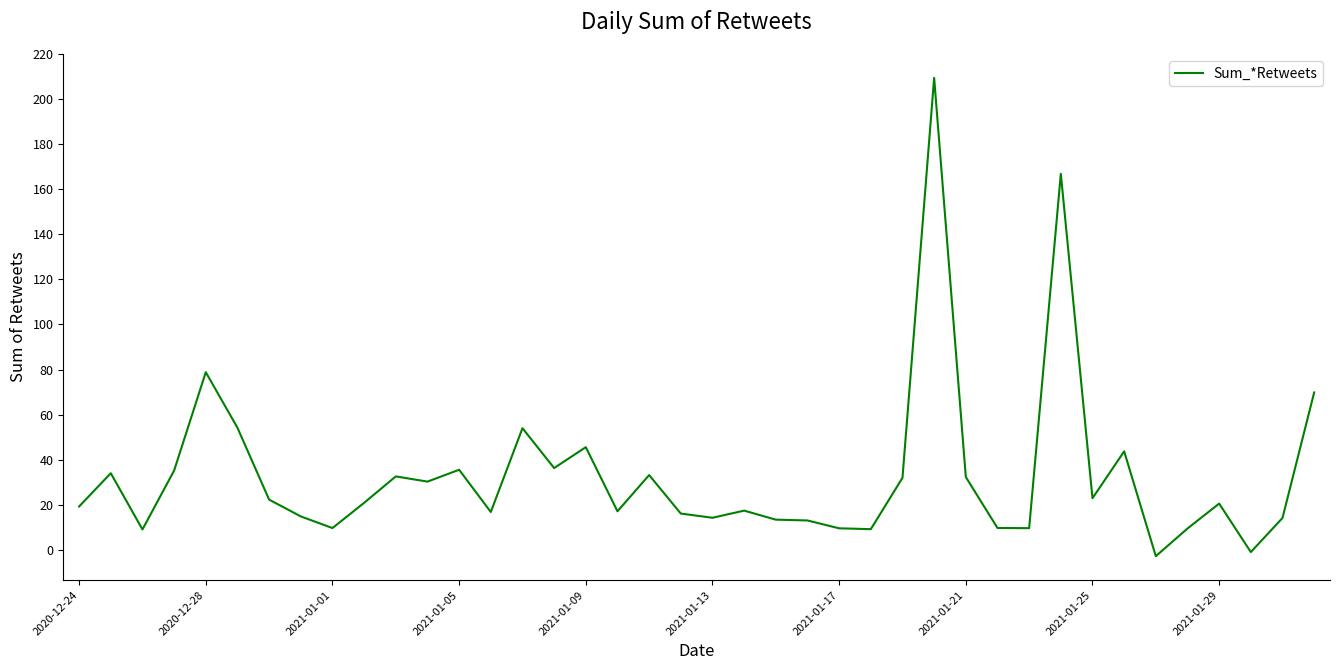

True or false: the data shows 24.9 at 2021-01-13.

False